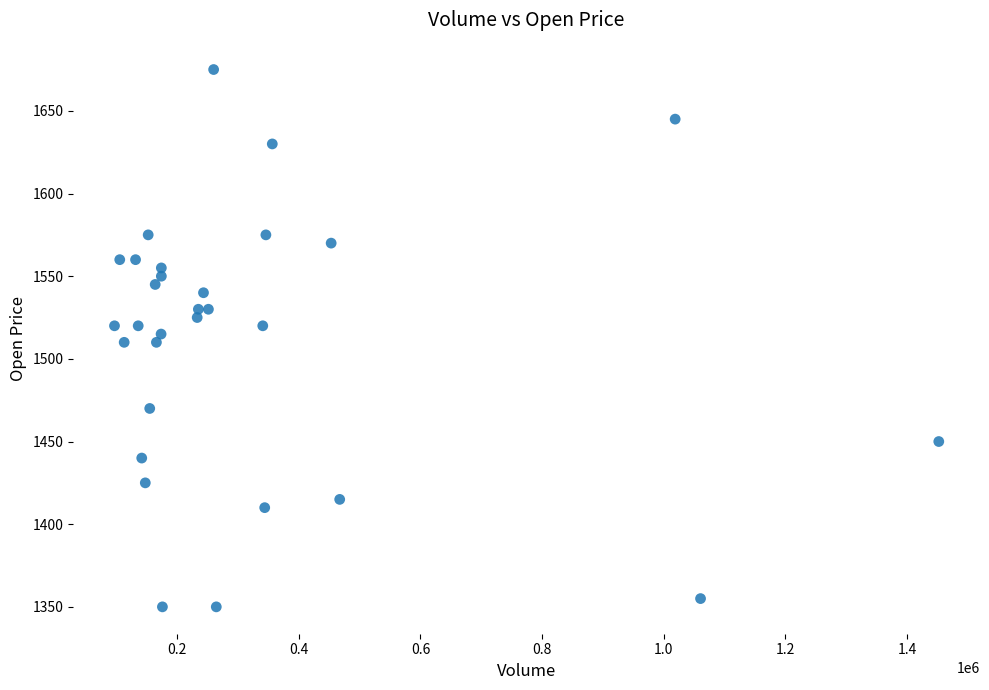

What is the range of X values (max minus min)?

1355542